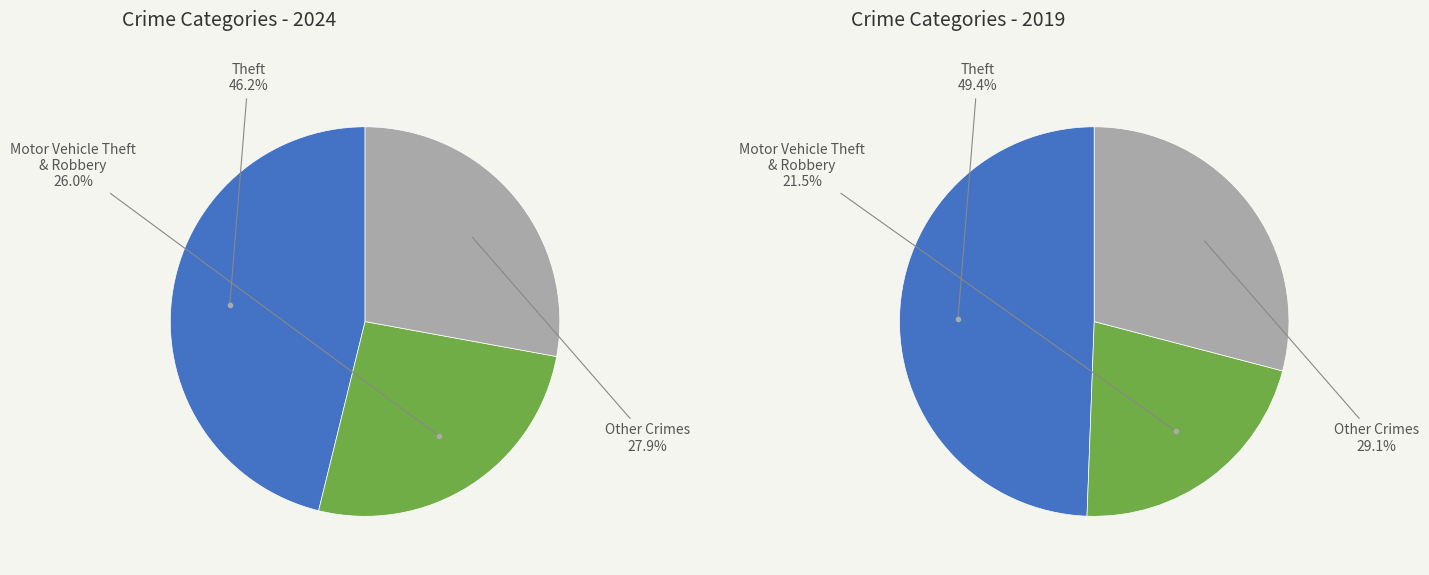

Is it true that Aggravated Battery is 1% of the pie?

False